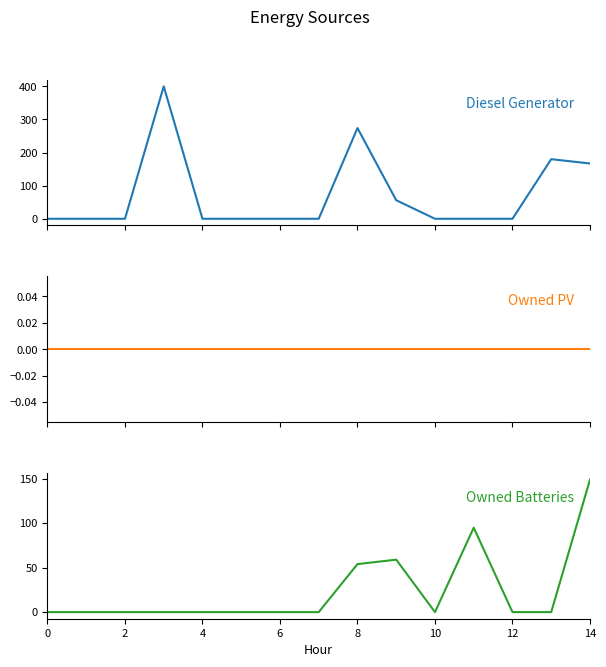

True or false: Owned Batteries and Owned PV cross at least once.

False